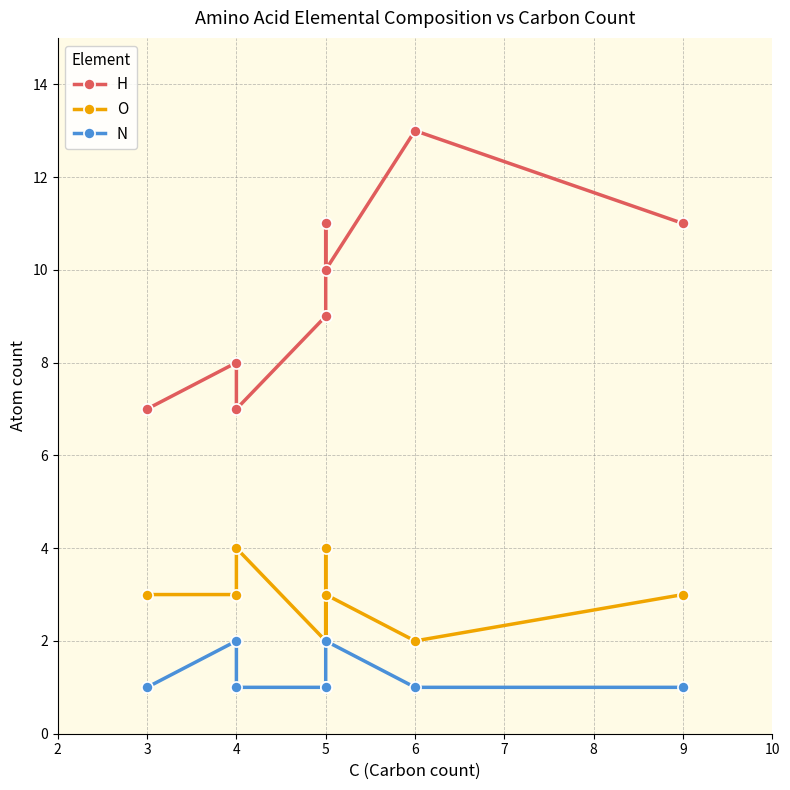

Which has a higher value, 4 or 5?

5